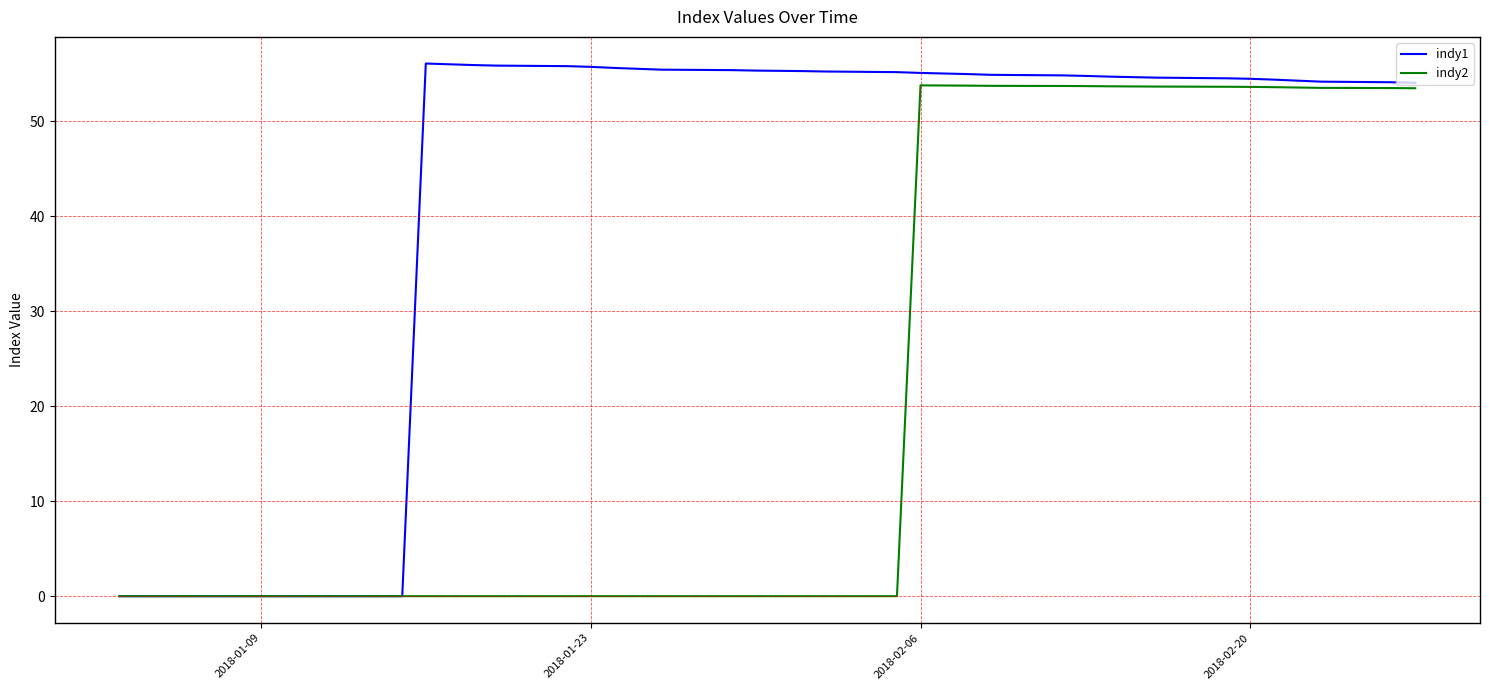

Rank the series by their average value, from highest to lowest.

indy1, indy2